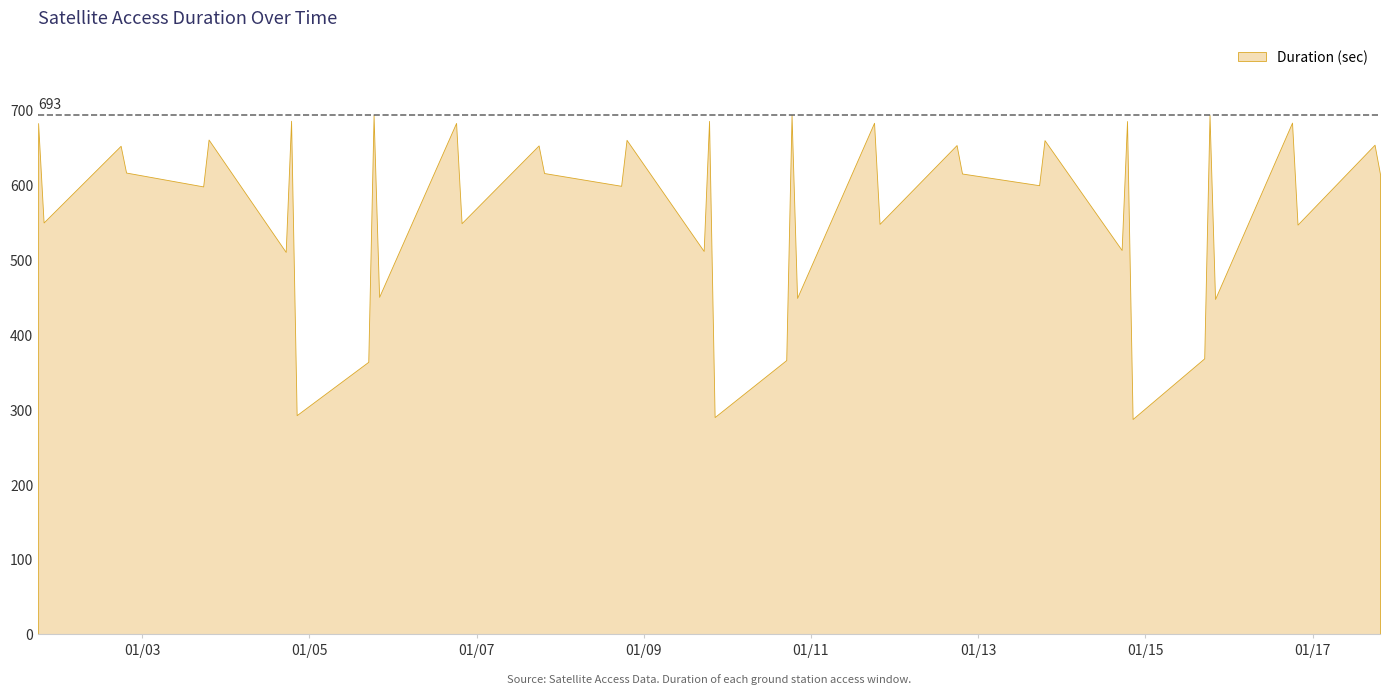

What is the label of the 22nd point from the right?

2025-01-09 17:11:36